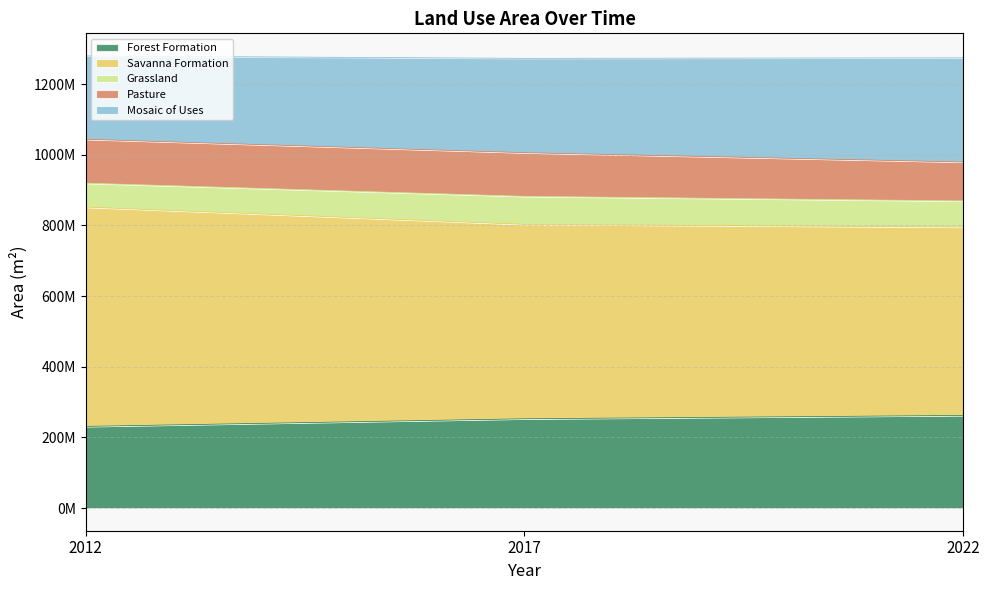

Does the chart have visible grid lines?

Yes